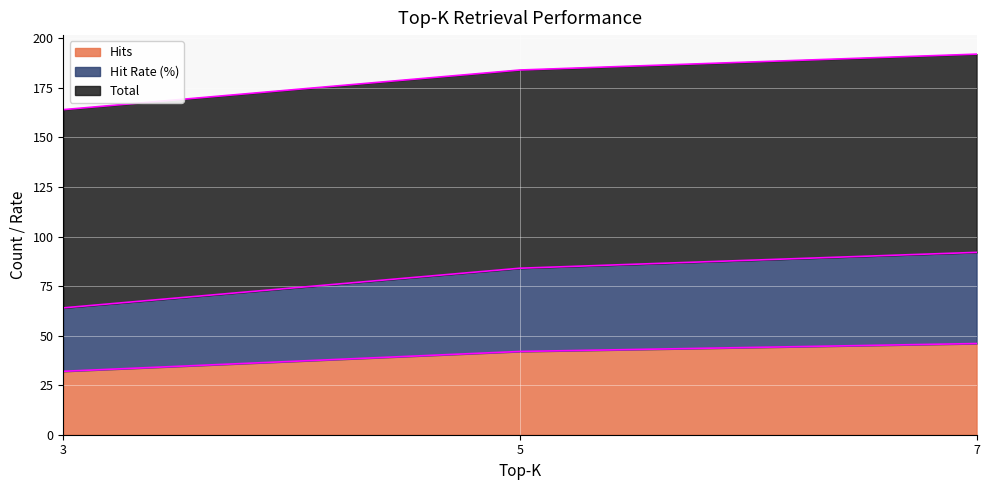

True or false: Hit Rate (%) has a value of 86 at 3.

False